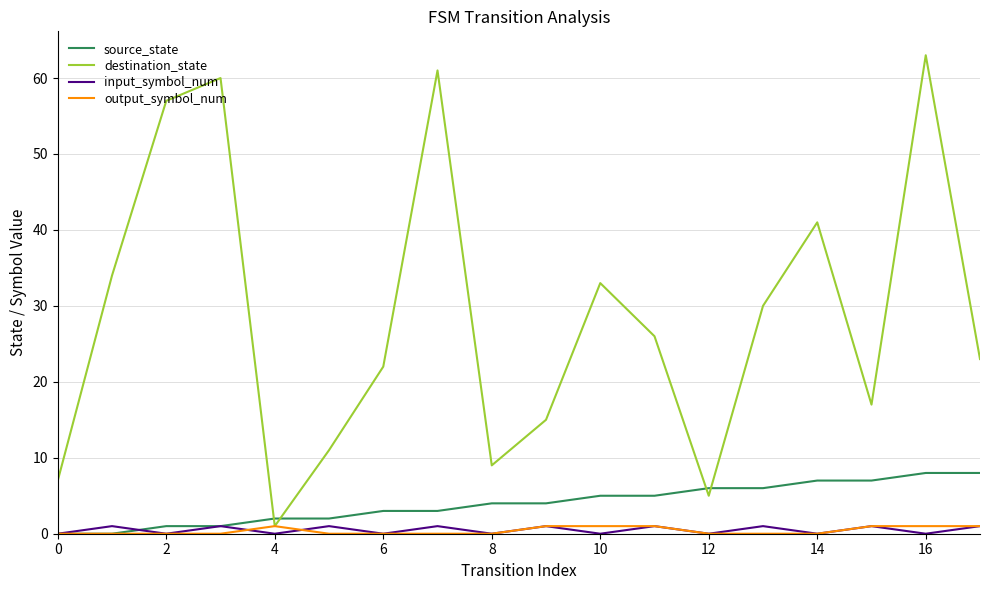

What is the maximum value shown in the chart?

63